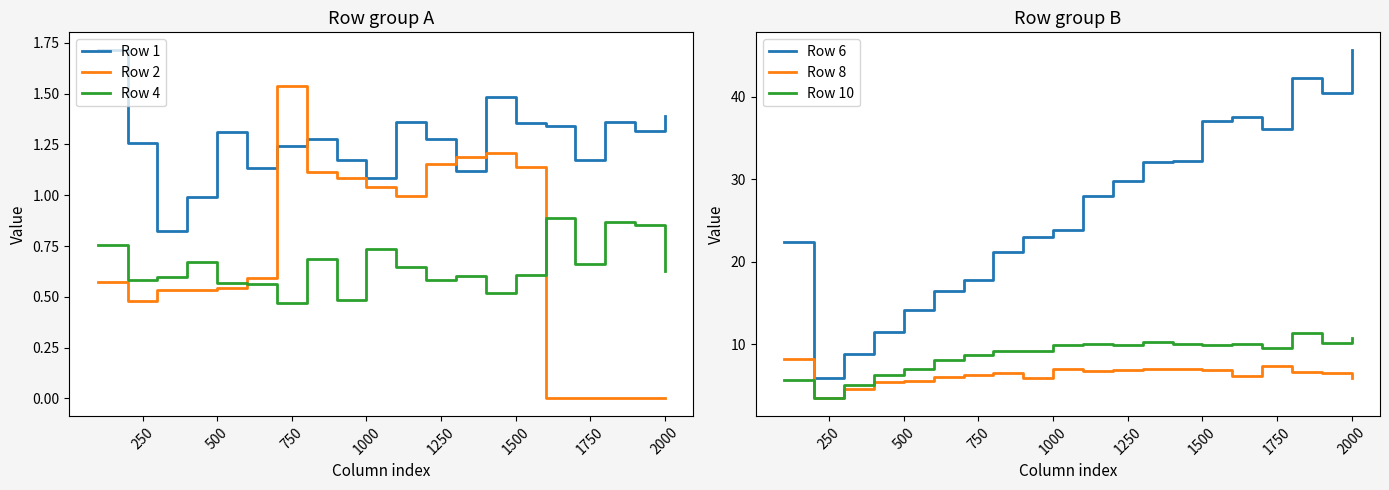

True or false: Row 2 and Row 1 cross at least once.

True